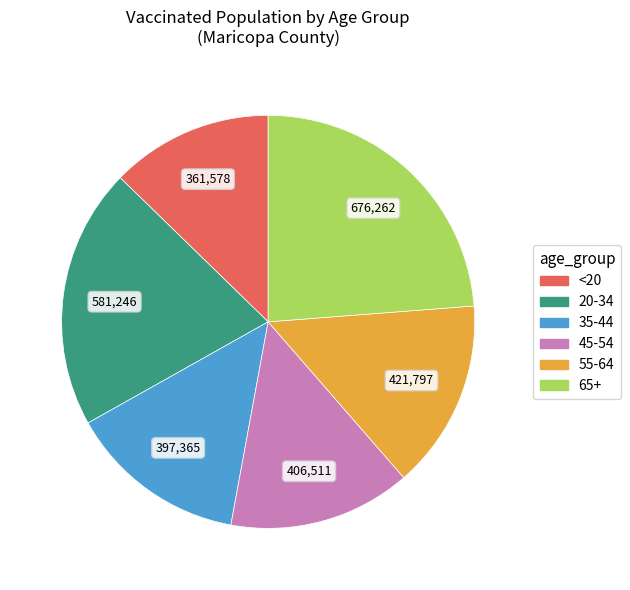

True or false: 65+ accounts for 17% of the total.

False